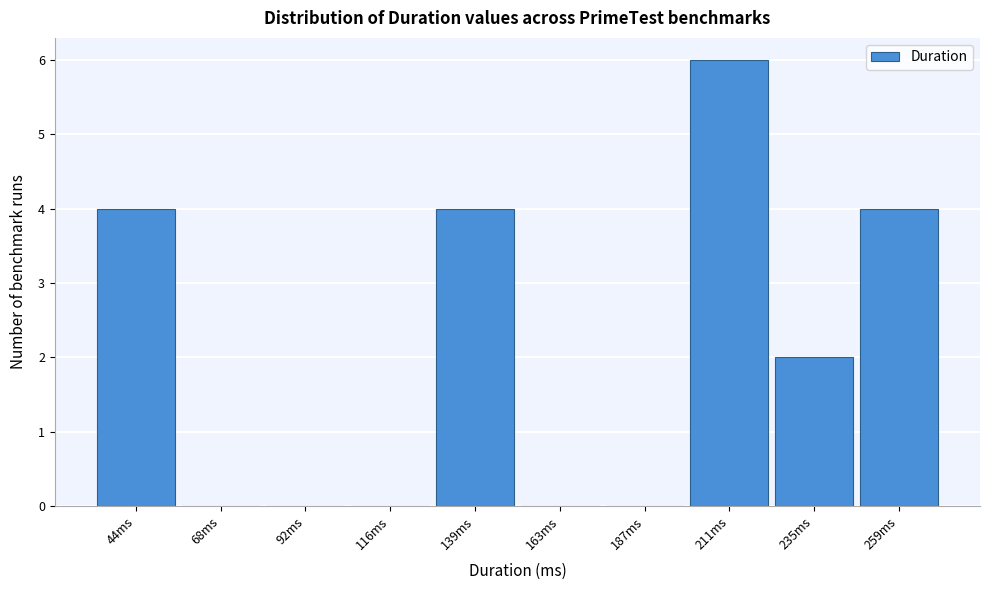

Reading left to right, transcribe all the data shown in this chart.

44ms=4	68ms=0	92ms=0	116ms=0	139ms=4	163ms=0	187ms=0	211ms=6	235ms=2	259ms=4